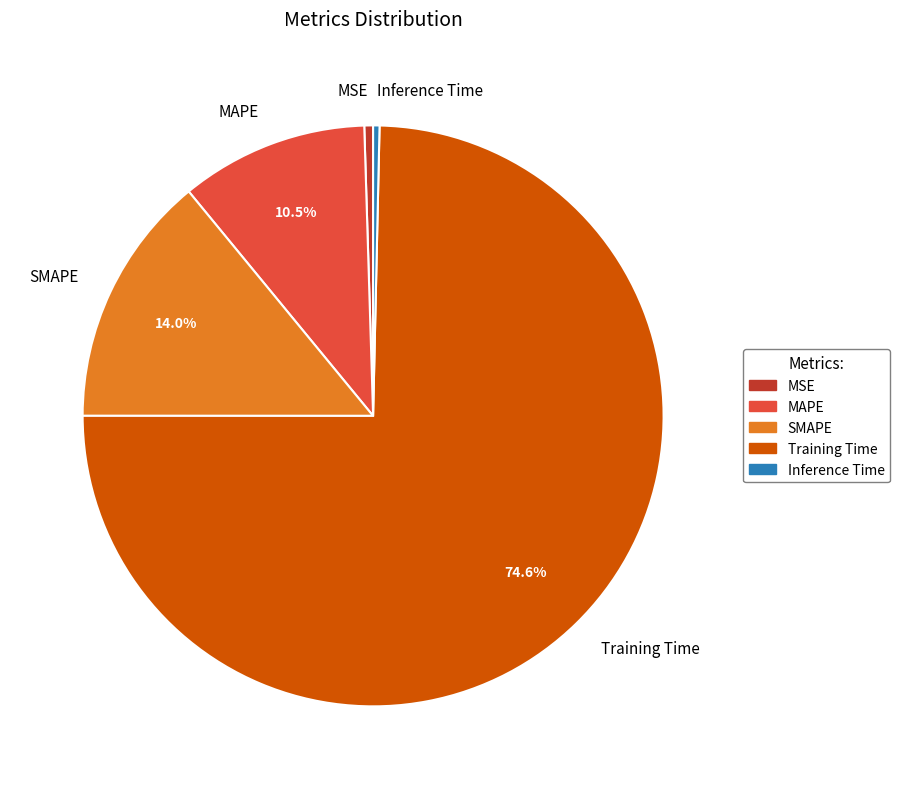

How many slices are in this pie chart?

5